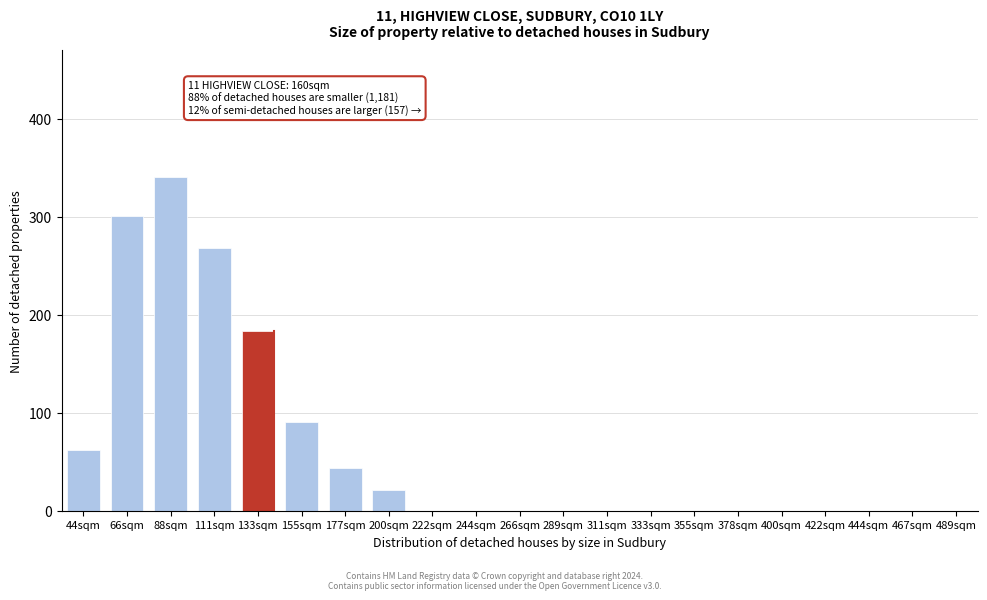

Reading left to right, what are all the values shown in this chart?

44sqm=62	66sqm=301	88sqm=340	111sqm=268	133sqm=183	155sqm=91	177sqm=44	200sqm=21	222sqm=0	244sqm=0	266sqm=0	289sqm=0	311sqm=0	333sqm=0	355sqm=0	378sqm=0	400sqm=0	422sqm=0	444sqm=0	467sqm=0	489sqm=0